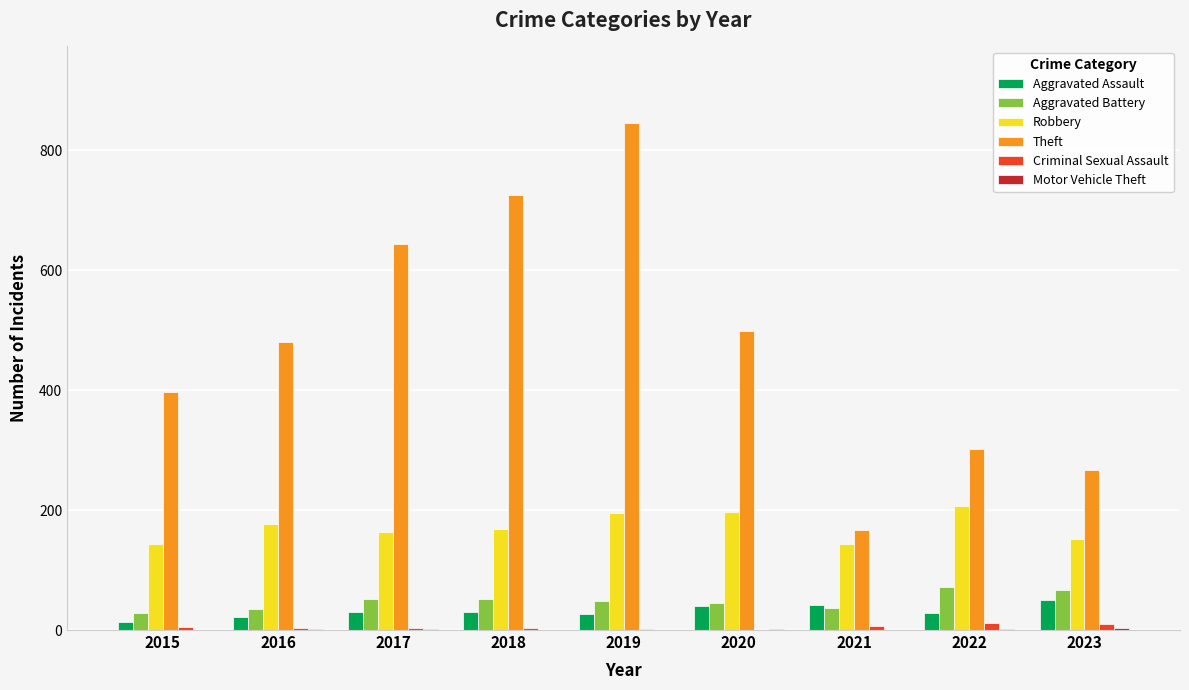

At which category is the sum across all series the highest?

2019